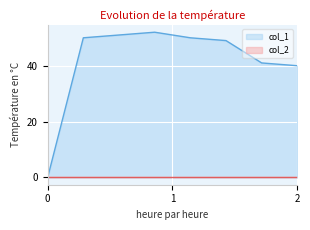

How many series are shown in this chart?

2